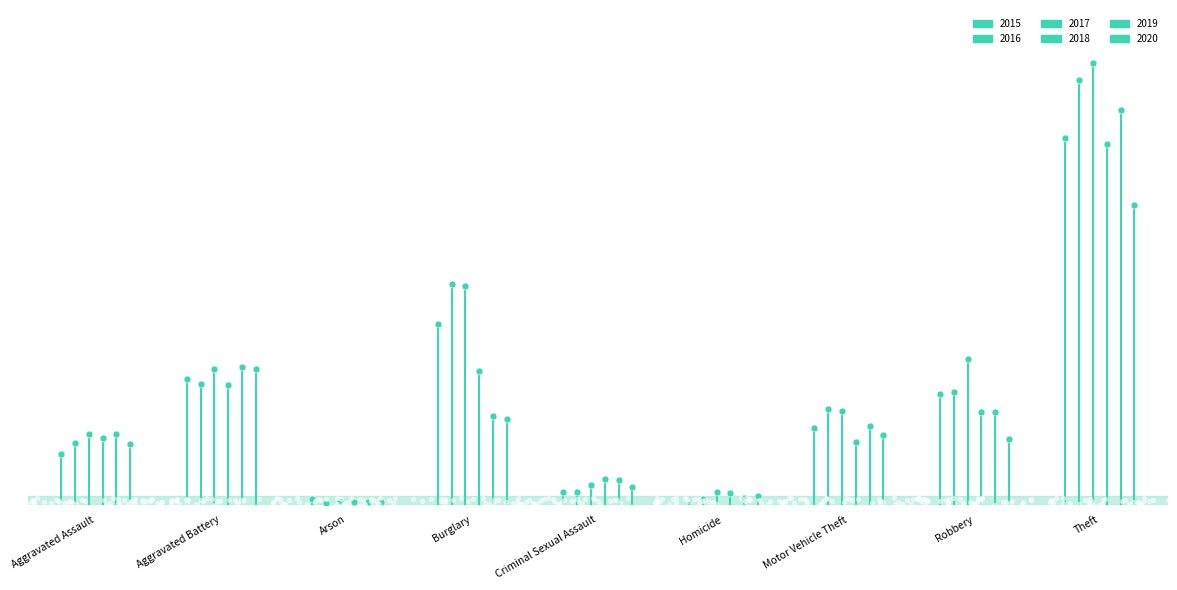

At how many categories does at least one series exceed 9?

8